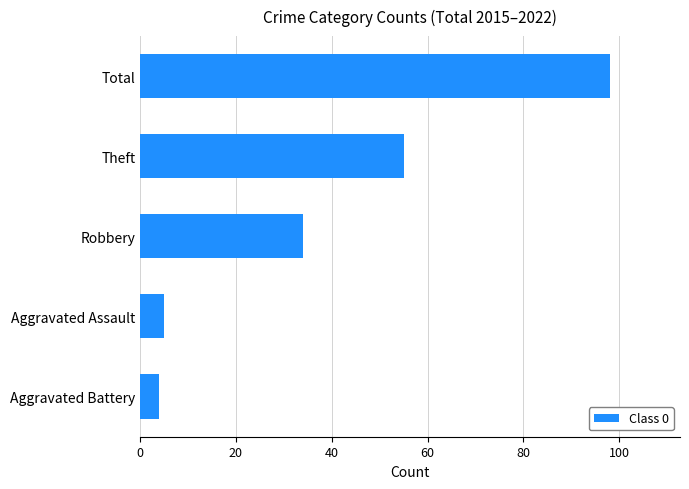

What is the change in value from Aggravated Assault to Theft?

+50